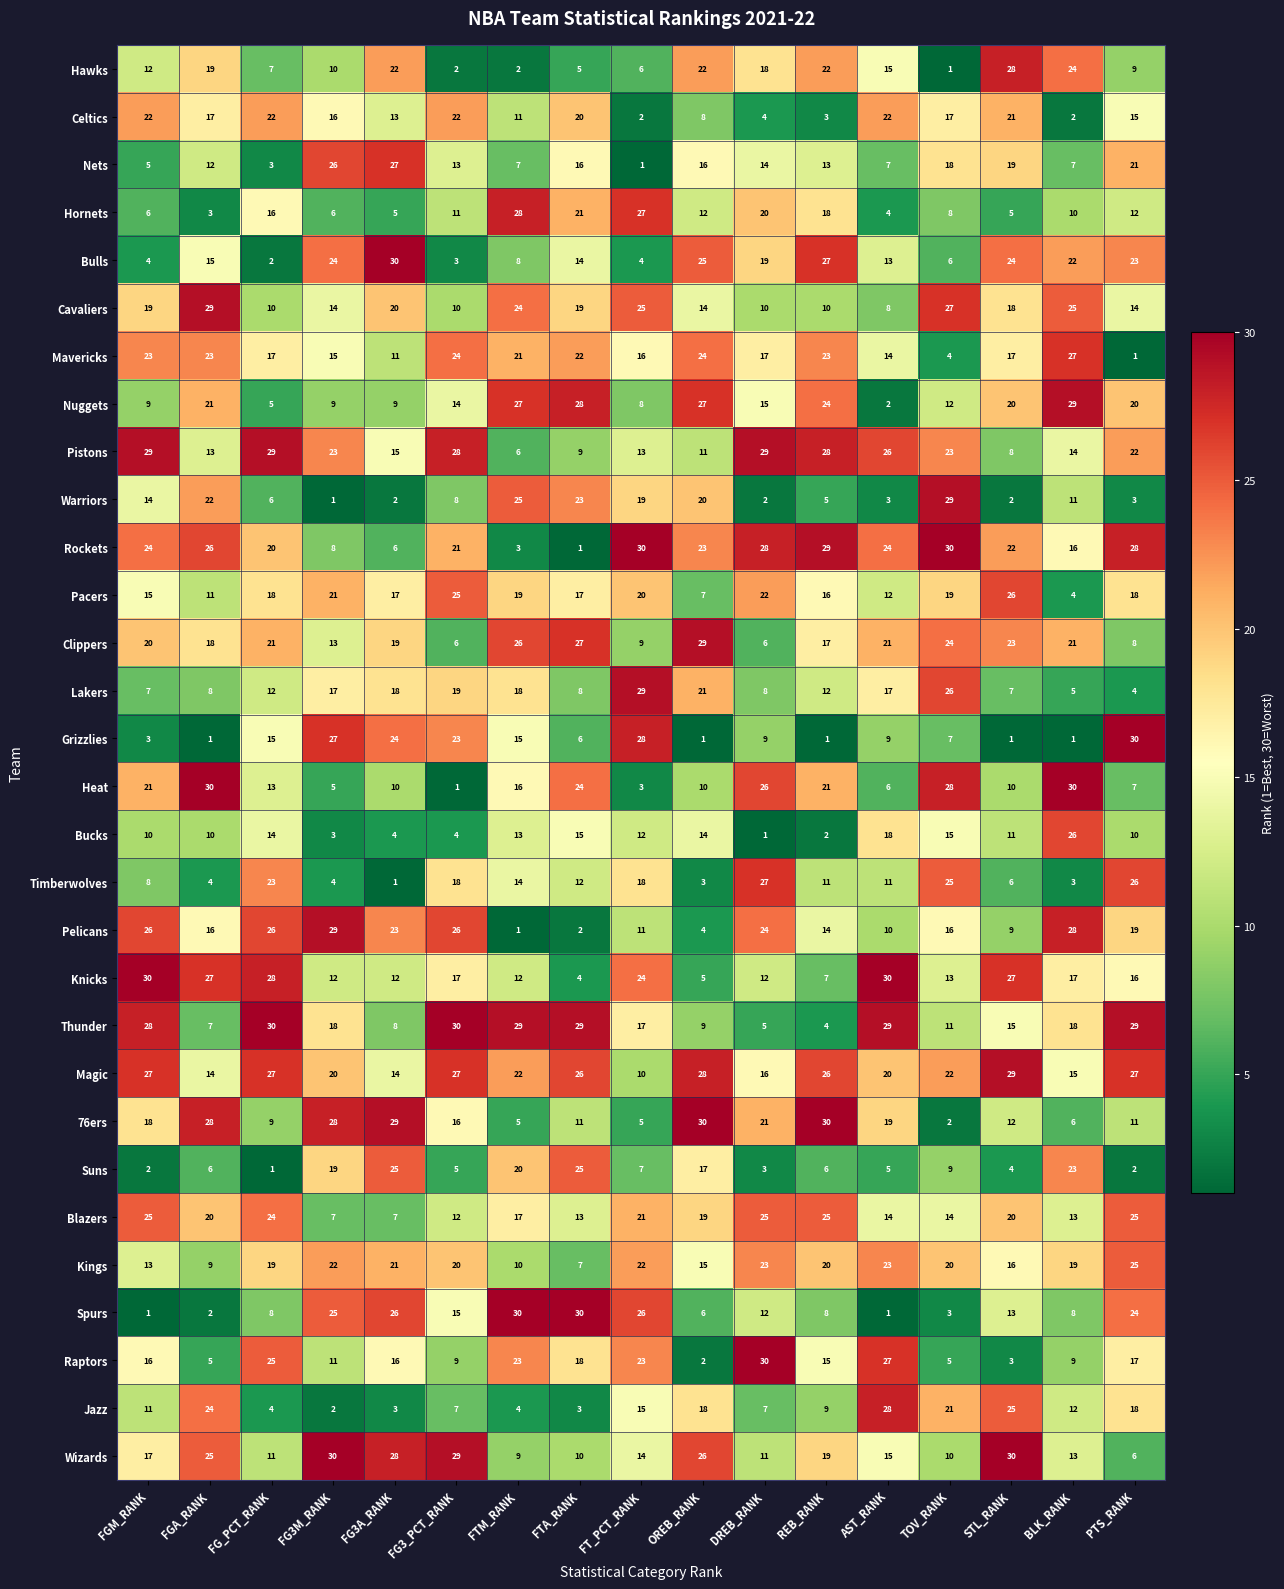

At which category is the sum across all series the highest?

PTS_RANK